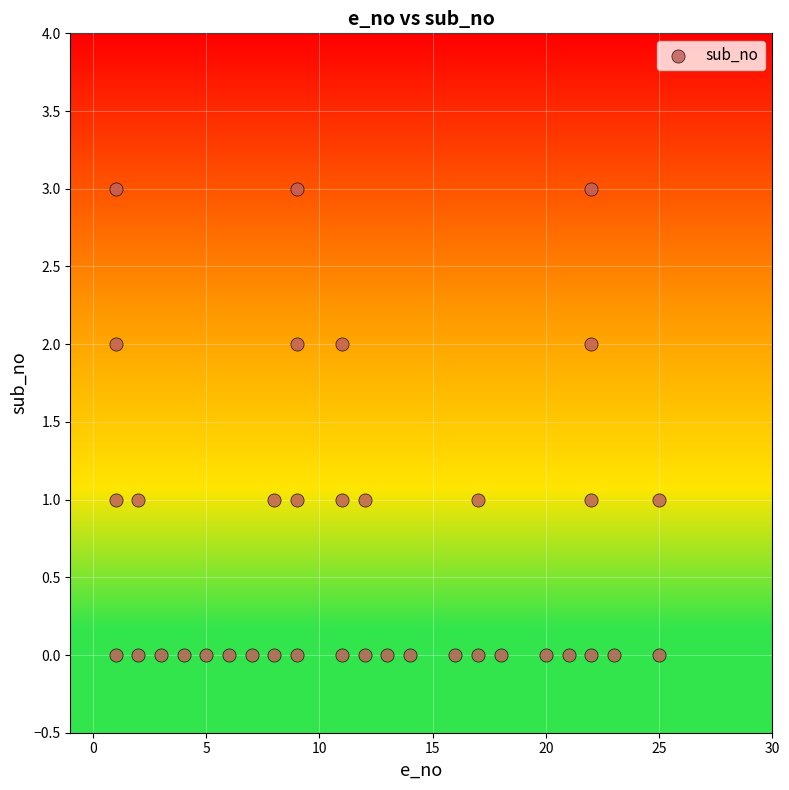

What is the range of X values (max minus min)?

24